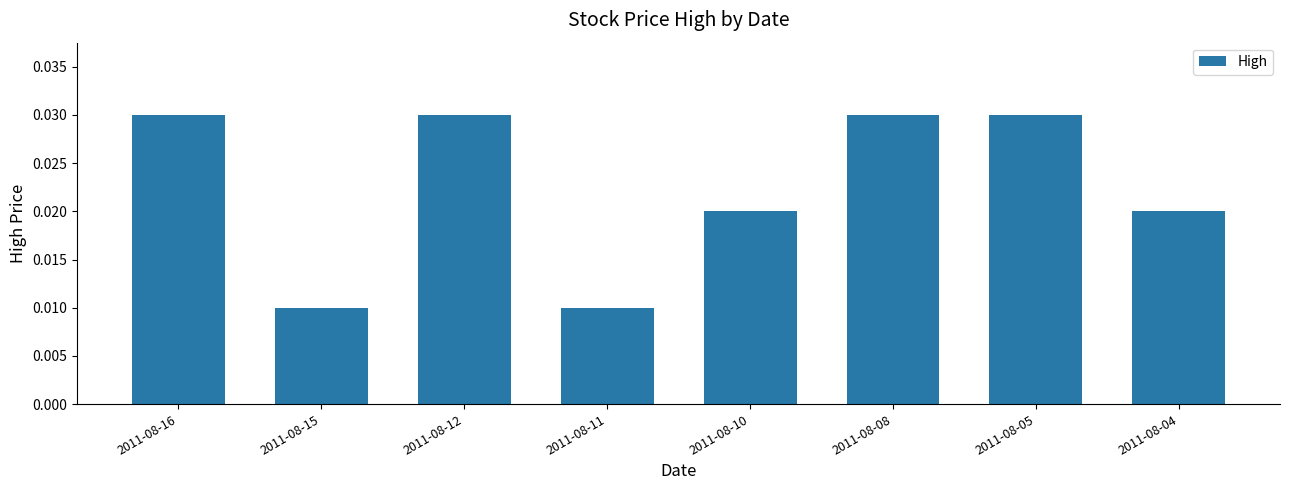

The value at 2011-08-08 is 0.1. True or false?

False